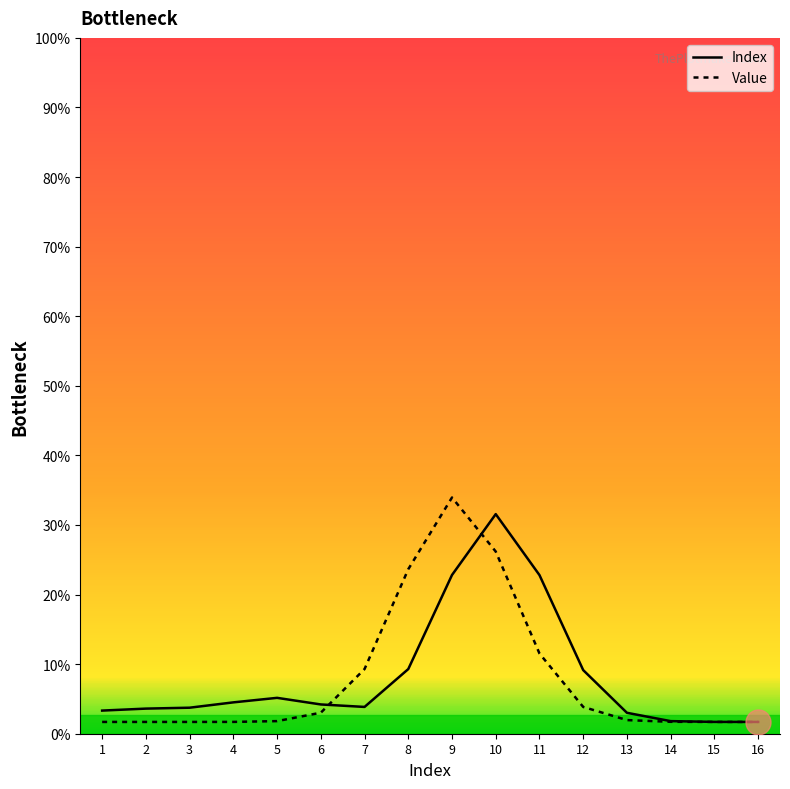

How many interior local peaks does the Value series have?

1